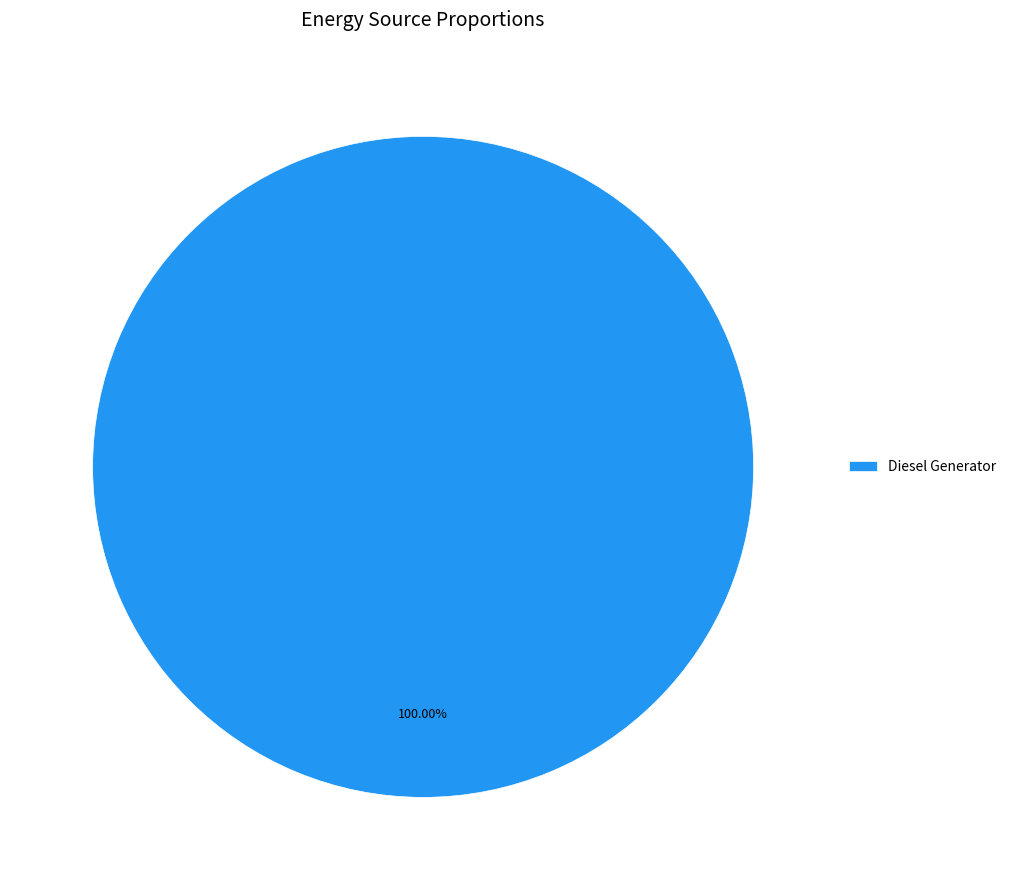

Does Diesel Generator represent more than half of the total?

Yes